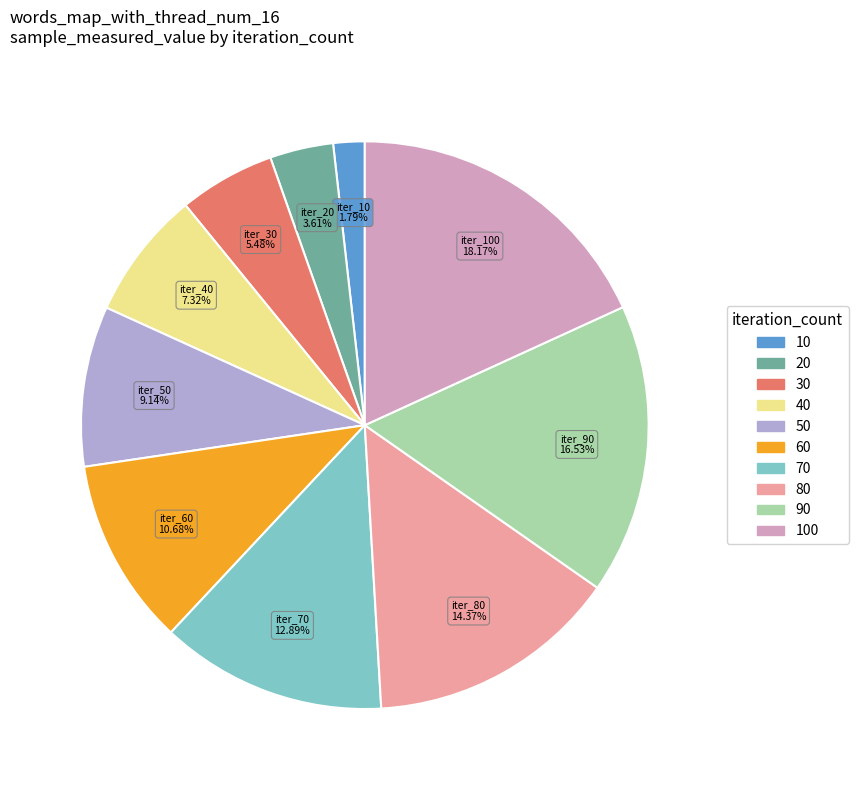

How many segments does this pie chart have?

10